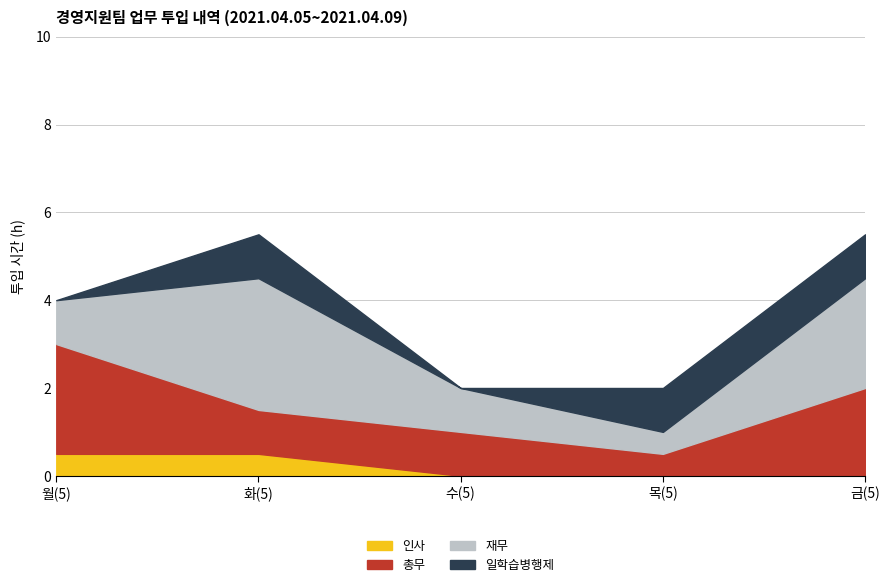

What is the sum of all 일학습병행제 values?

3.0